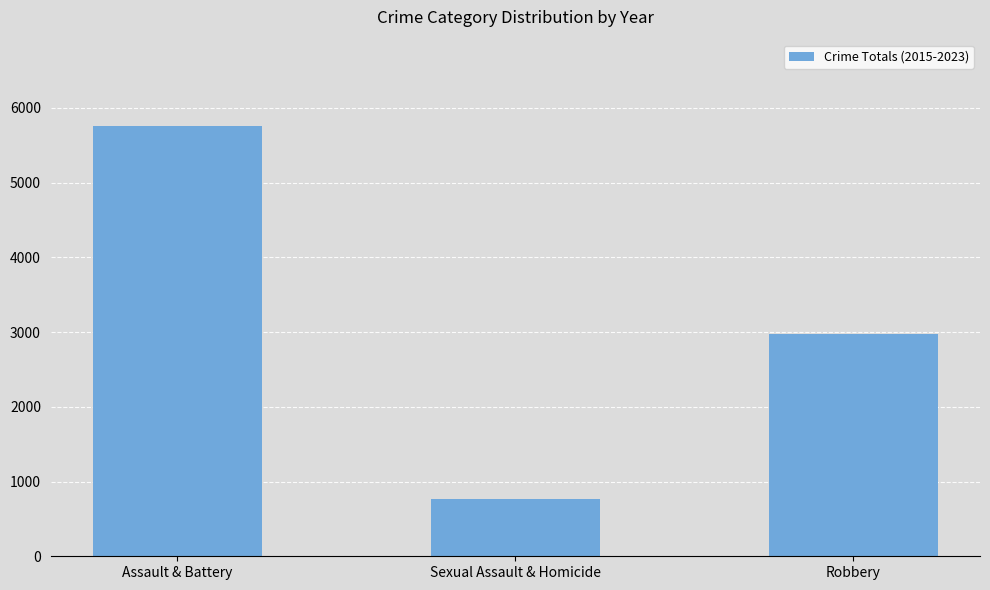

What value does the data have at Robbery?

2968